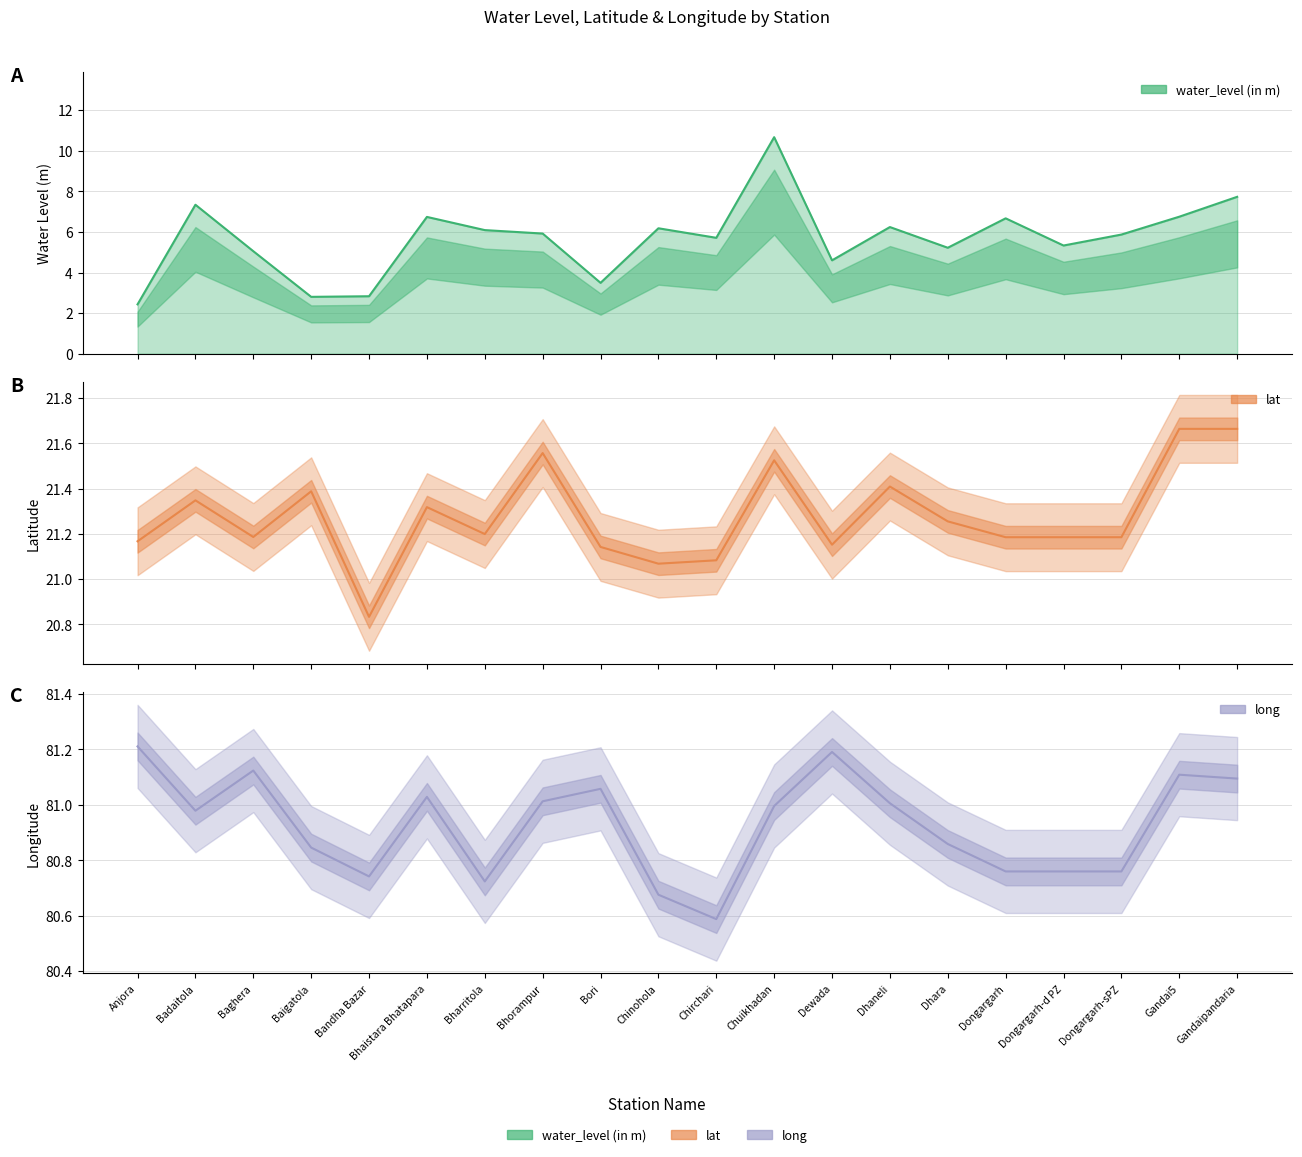

Is it true that lat equals 21.5 at Chuikhadan?

True